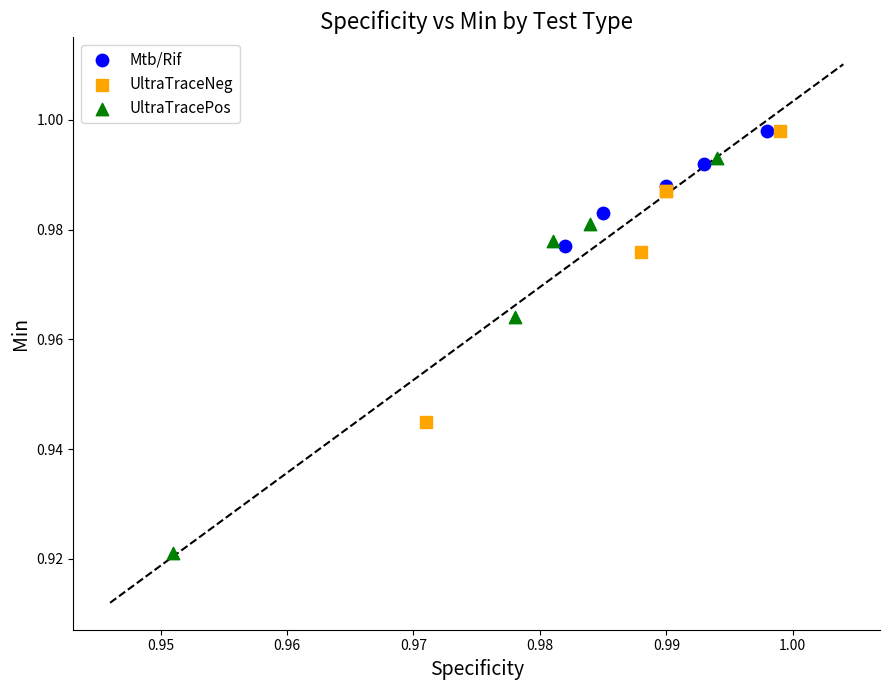

Which series has the largest Y range (max minus min)?

UltraTracePos